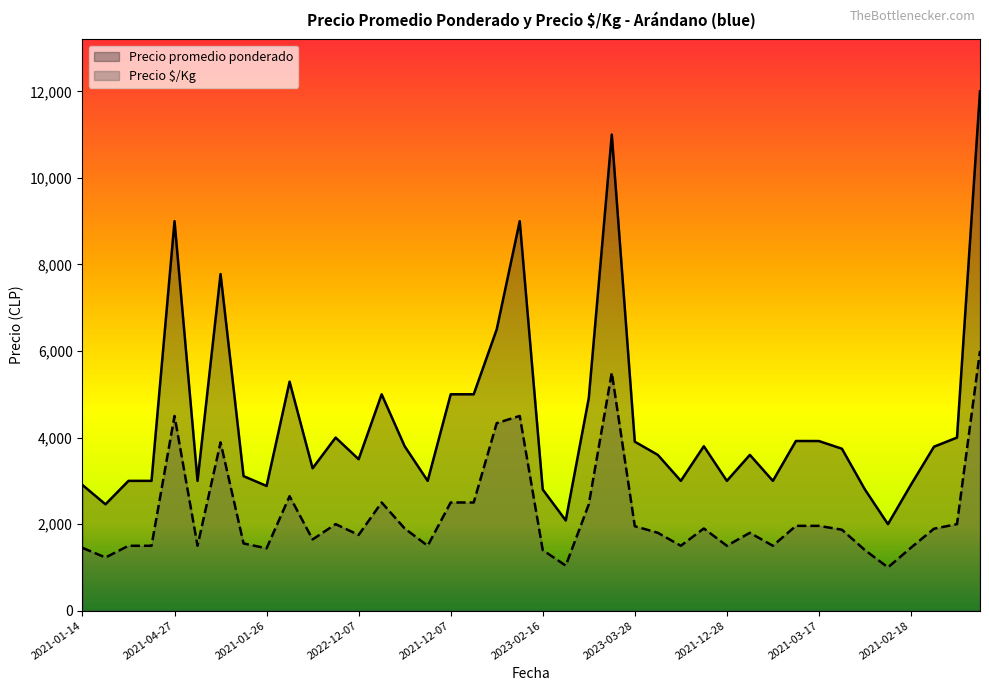

List the series in order of their overall mean, highest first.

Precio promedio ponderado, Precio $/Kg